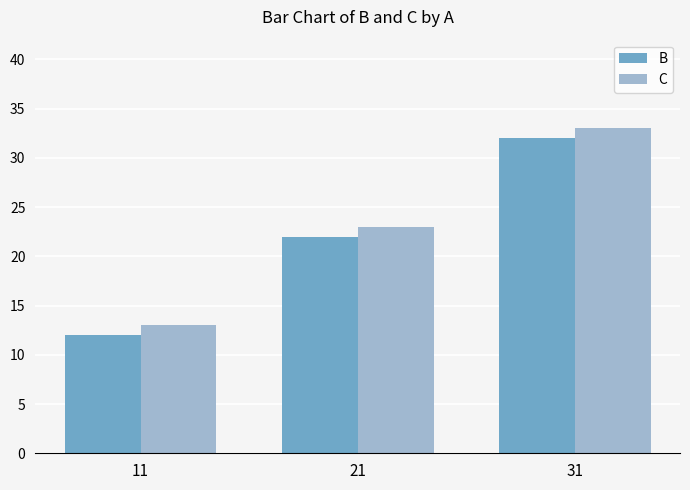

What is the difference between the highest and lowest values at 31?

1